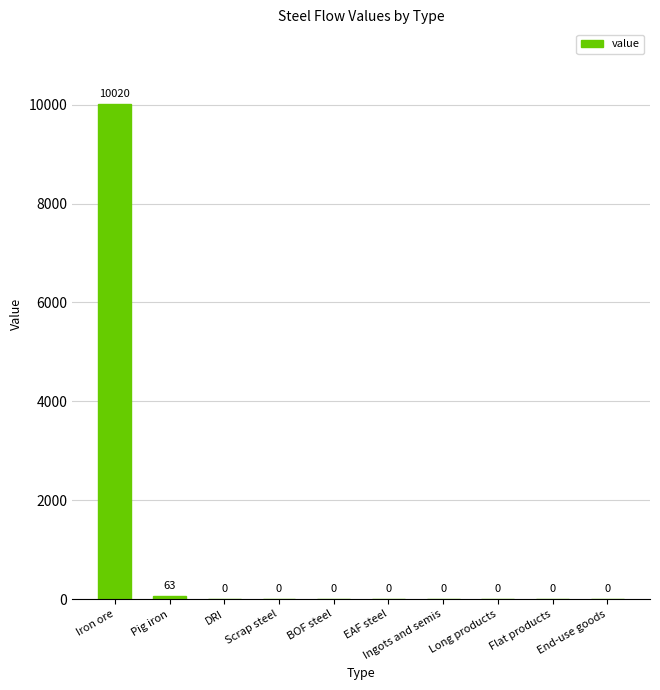

The chart shows a value of 0.0 at EAF steel. True or false?

True